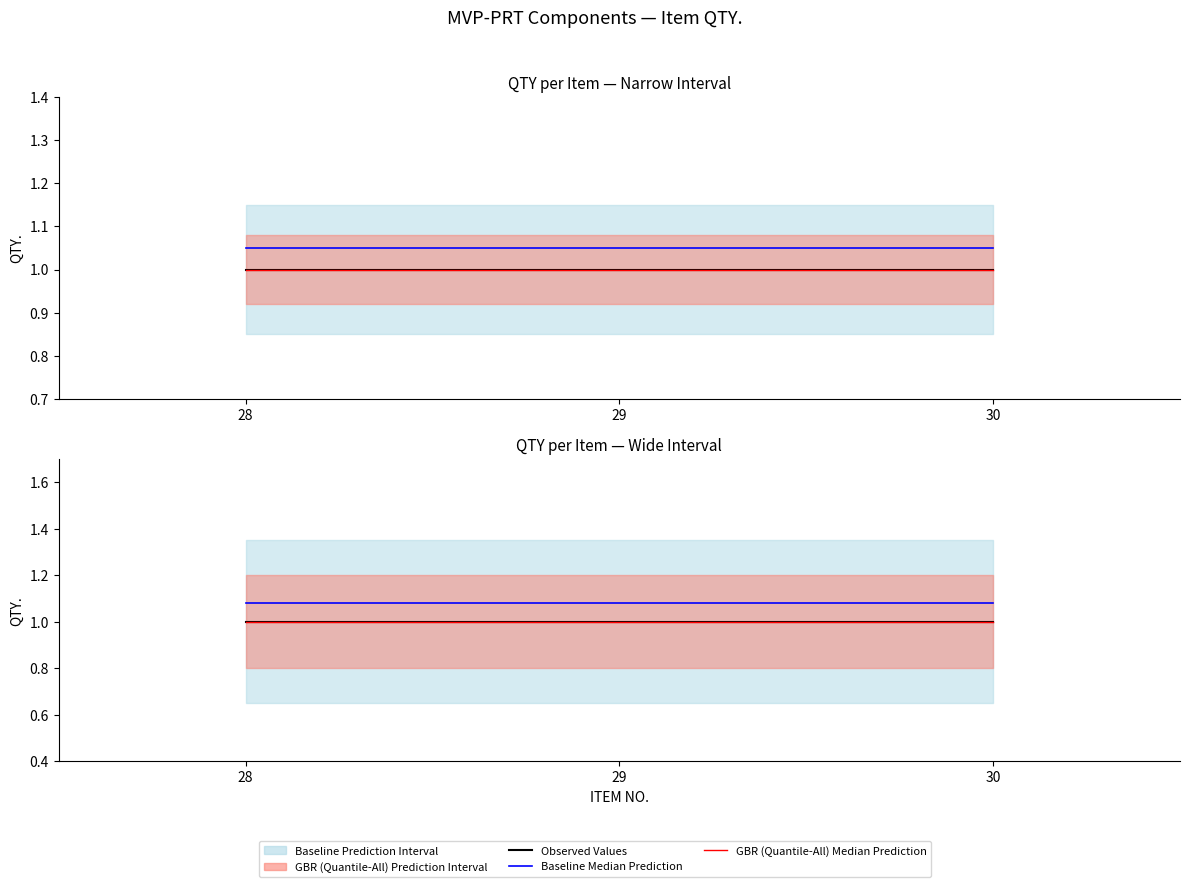

Reading left to right, what are all the values shown in this chart?

Observed Values: 1.0	1.0	1.0
Baseline Median Prediction: 1.1	1.1	1.1
GBR Median Prediction: 1.0	1.0	1.0